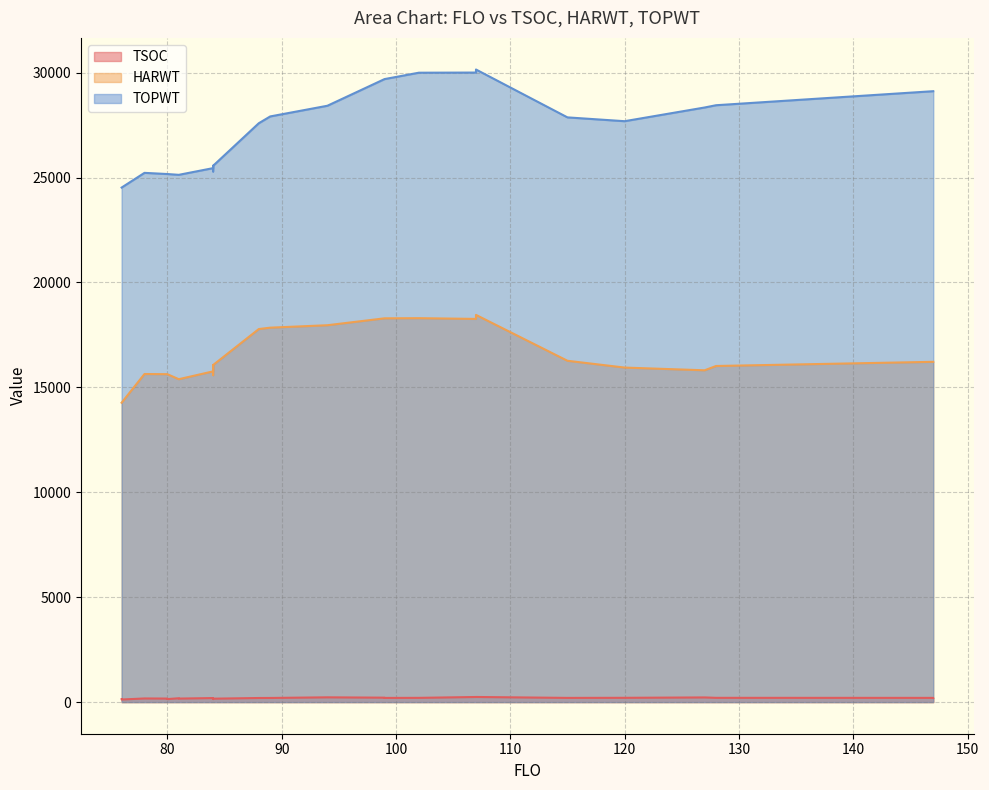

How many values in the HARWT series are below 16063?

12